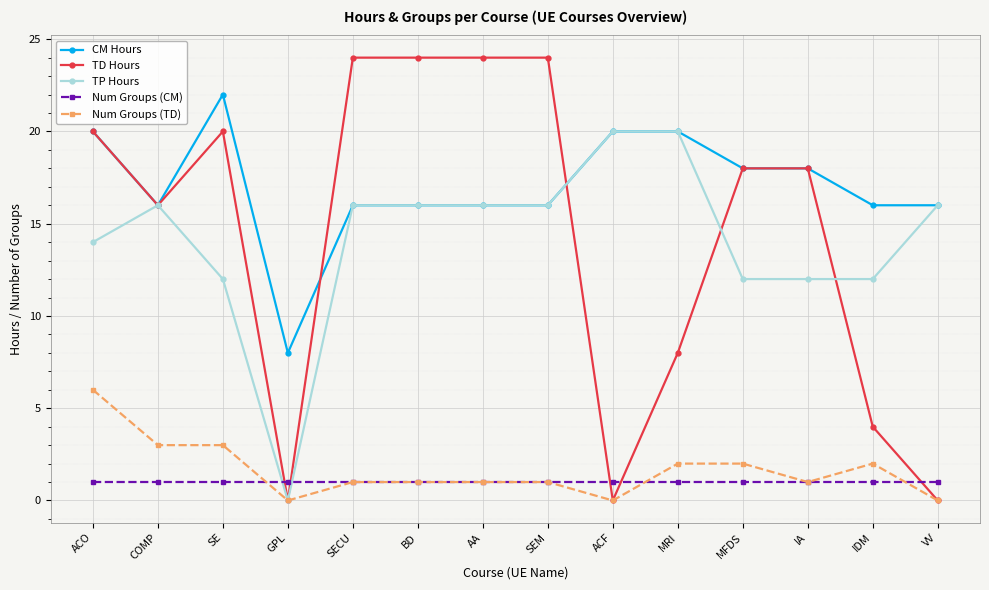

Which series has the widest spread of values?

TD Hours